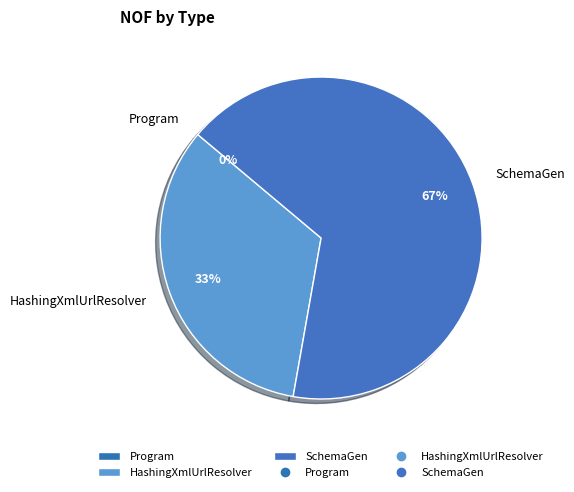

Does any single category account for the majority?

Yes